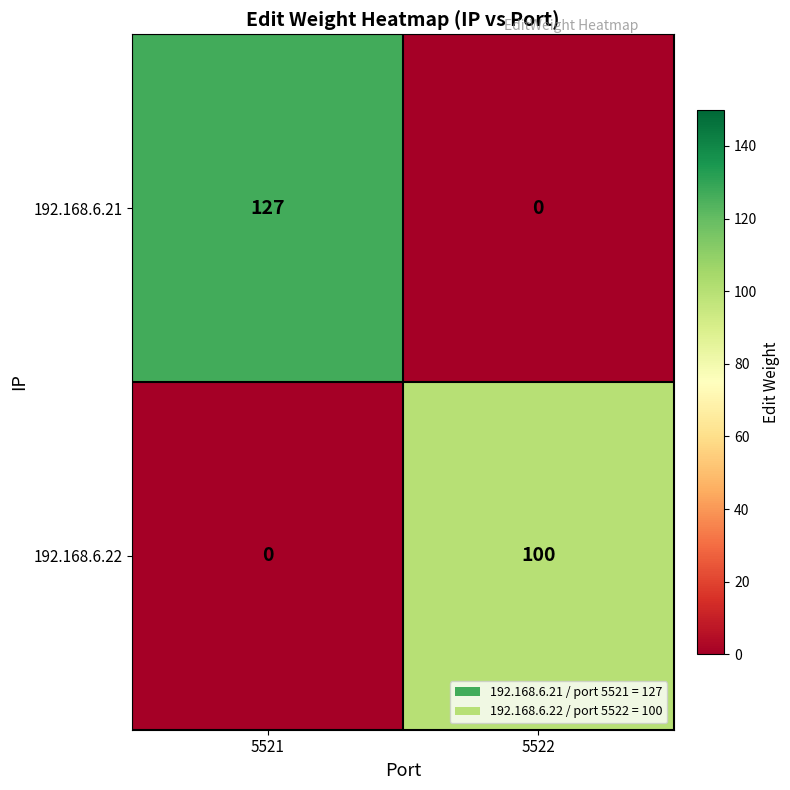

At which label is 192.168.6.22 closest to 50?

5521